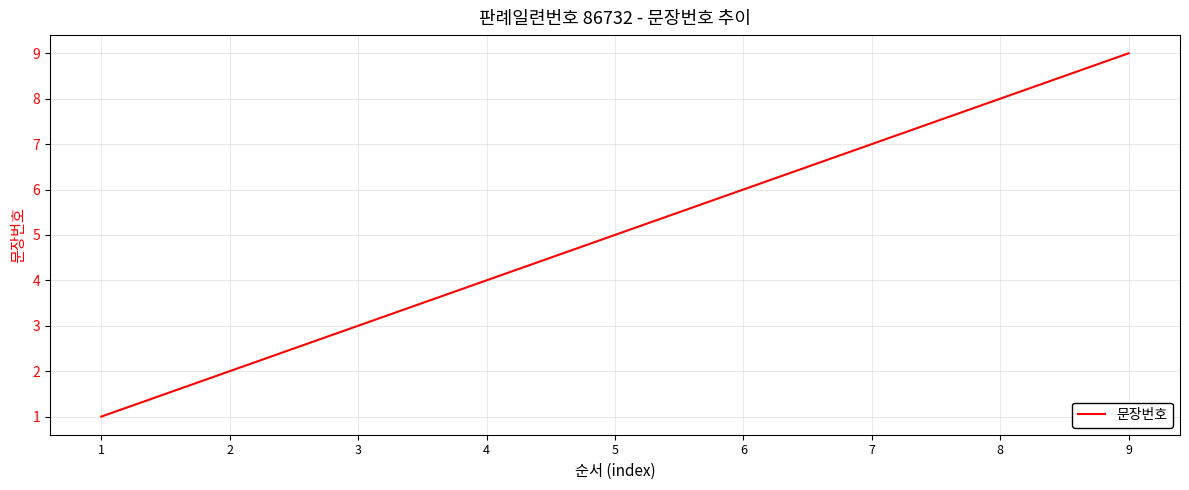

What is the average value?

5